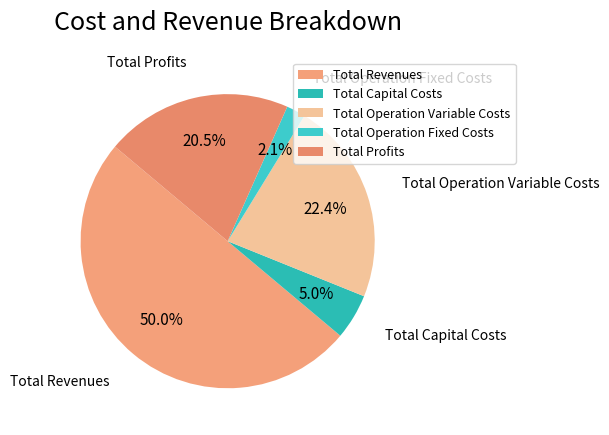

Which has a higher value, Total Operation Variable Costs or Total Profits?

Total Operation Variable Costs